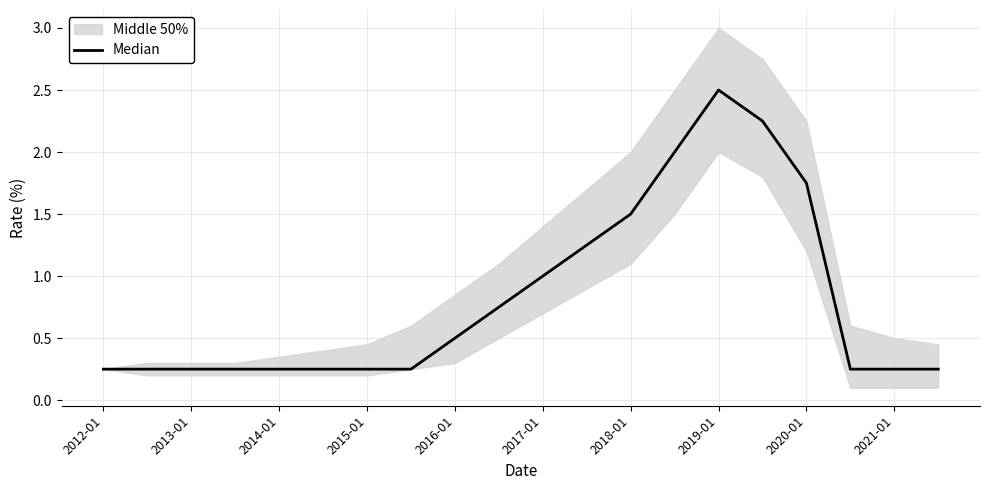

The chart shows a value of 3.9 at 15. True or false?

False